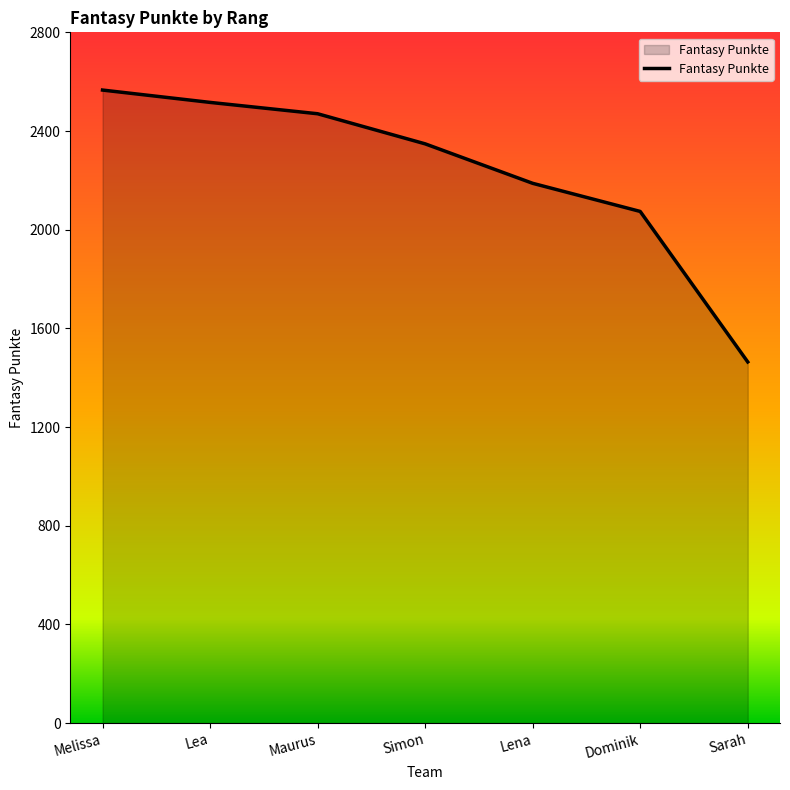

What position from the right is Sarah?

1